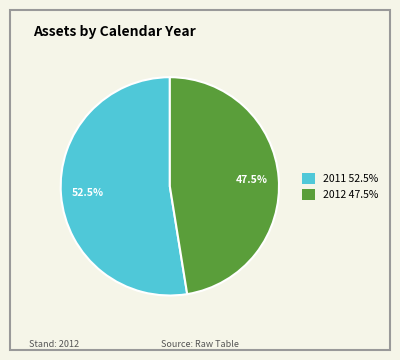

Combined, what portion of the pie is 2011 and 2012?

100.0%